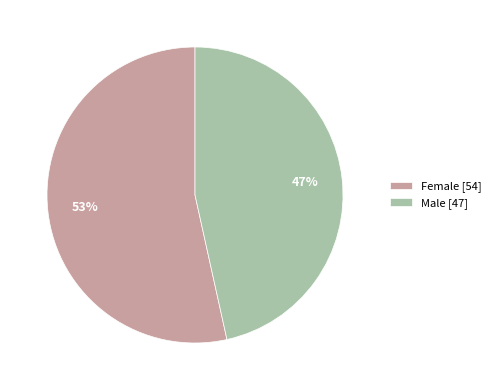

The Male slice represents 32% of the pie. True or false?

False